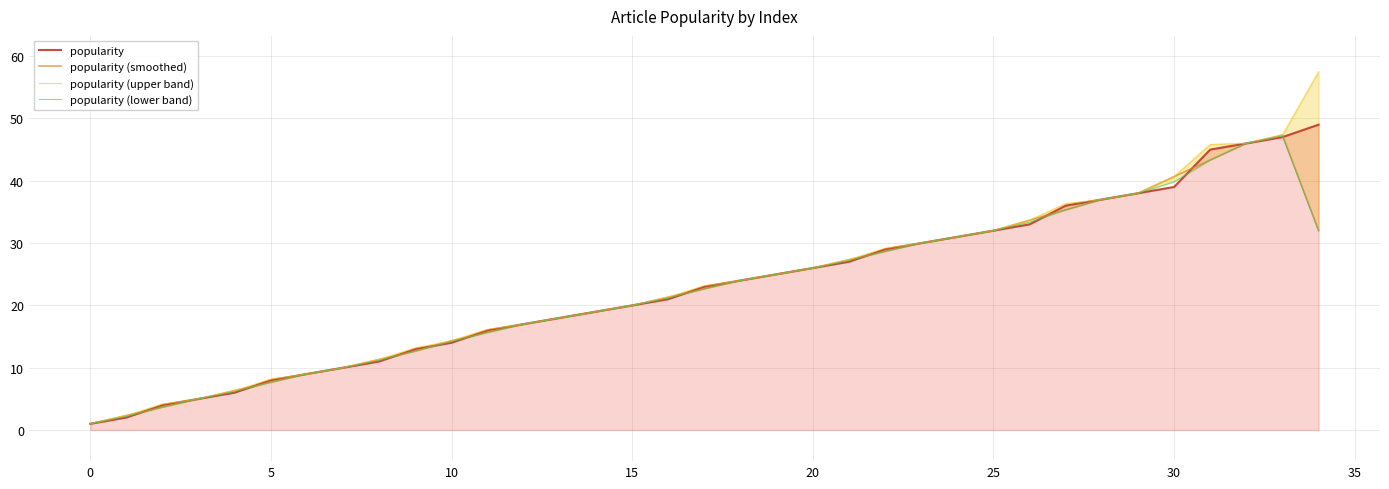

What is the highest value of the popularity series?

49